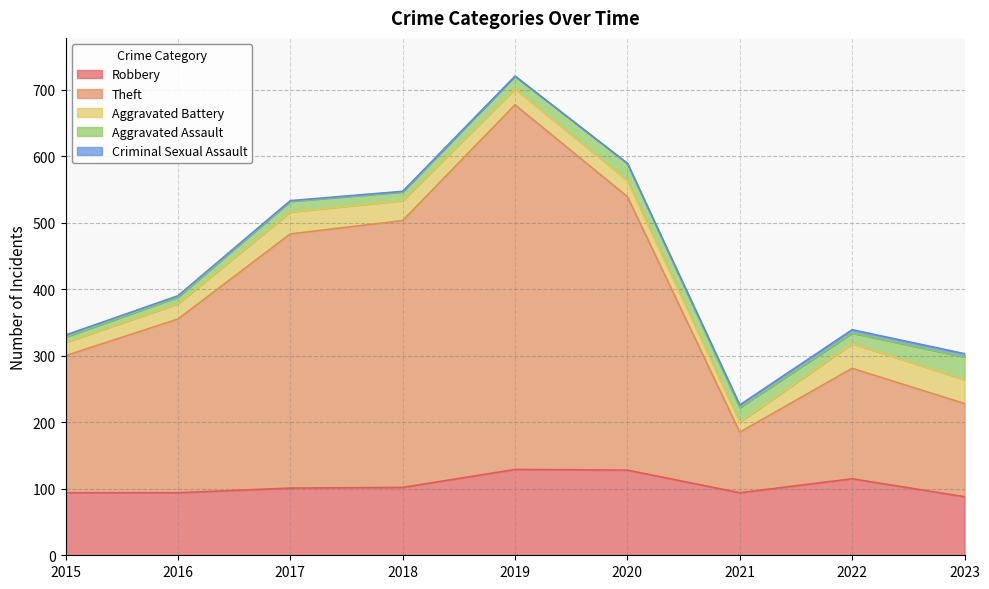

Where is the first local maximum for Aggravated Assault?

2017